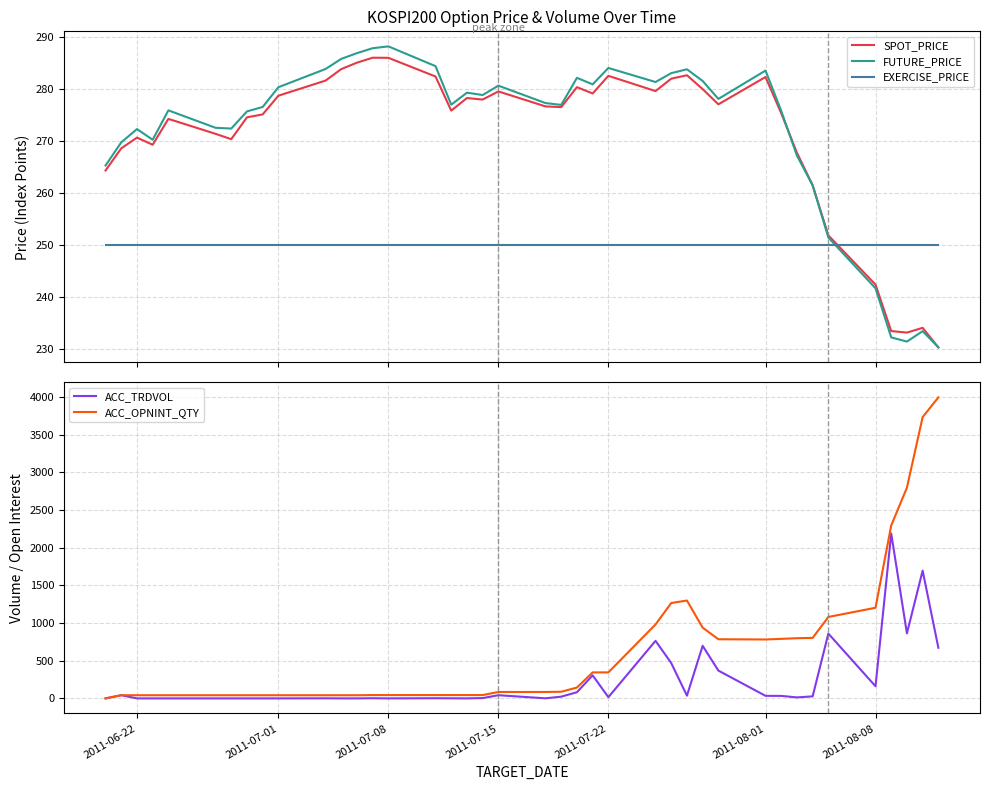

After their last crossing, which series has the higher values: EXERCISE_PRICE or SPOT_PRICE?

EXERCISE_PRICE